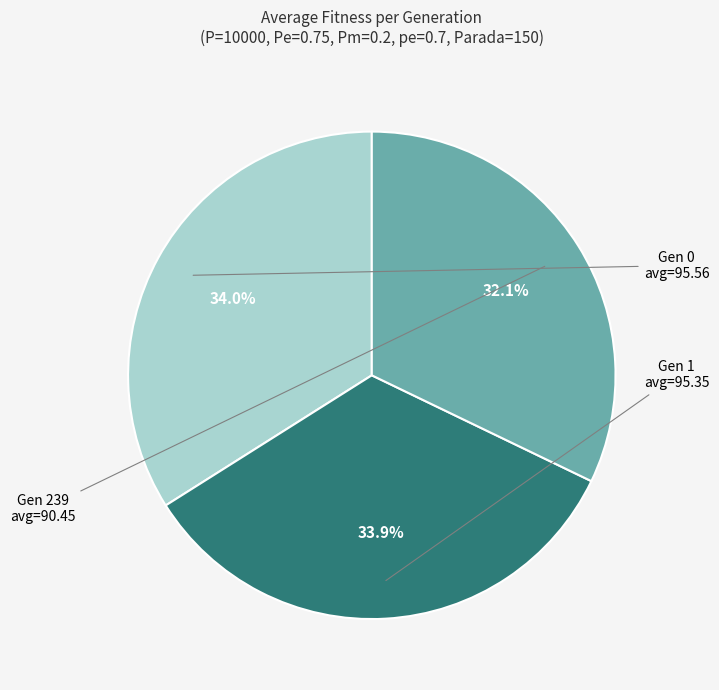

Count the number of slices in the pie.

3